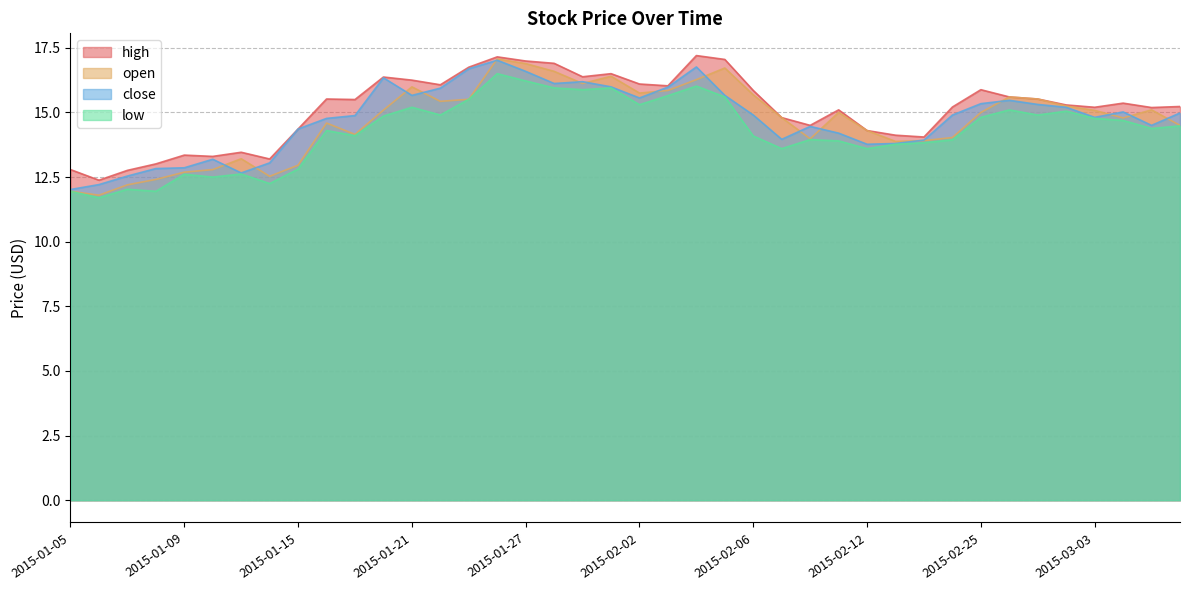

At how many categories does at least one series exceed 15?

26